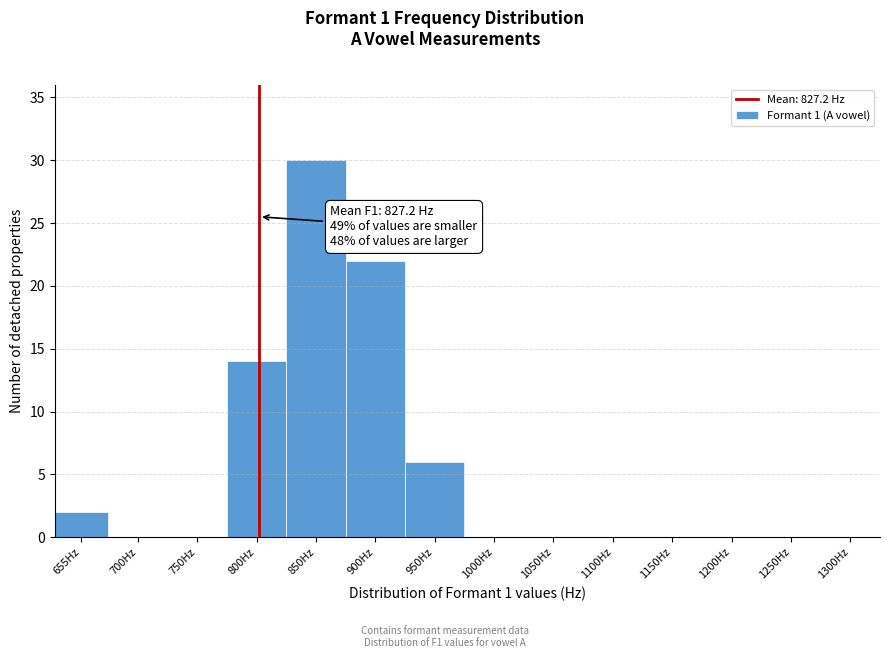

Reading right to left, extract all data points from this chart.

1300Hz=0	1250Hz=0	1200Hz=0	1150Hz=0	1100Hz=0	1050Hz=0	1000Hz=0	950Hz=6	900Hz=22	850Hz=30	800Hz=14	750Hz=0	700Hz=0	655Hz=2